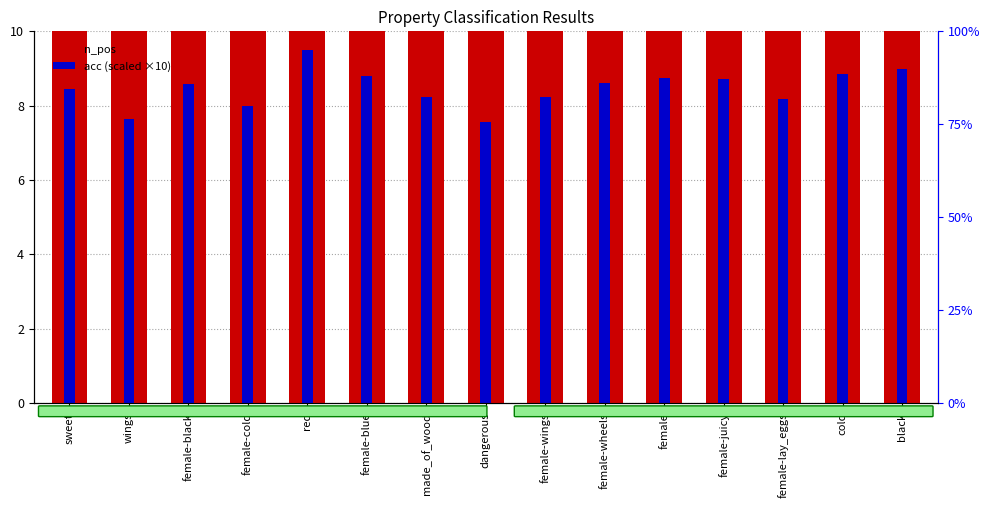

Rank the series at black from highest to lowest value.

n_pos, acc (scaled)